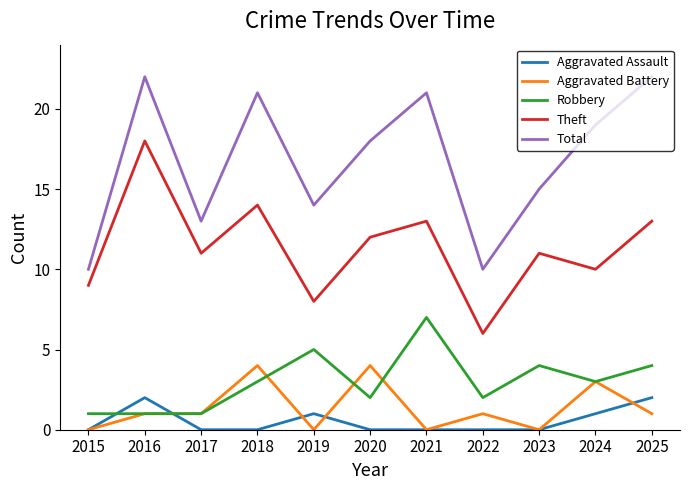

List the series in order of their peak value, highest first.

Total, Theft, Robbery, Aggravated Battery, Aggravated Assault